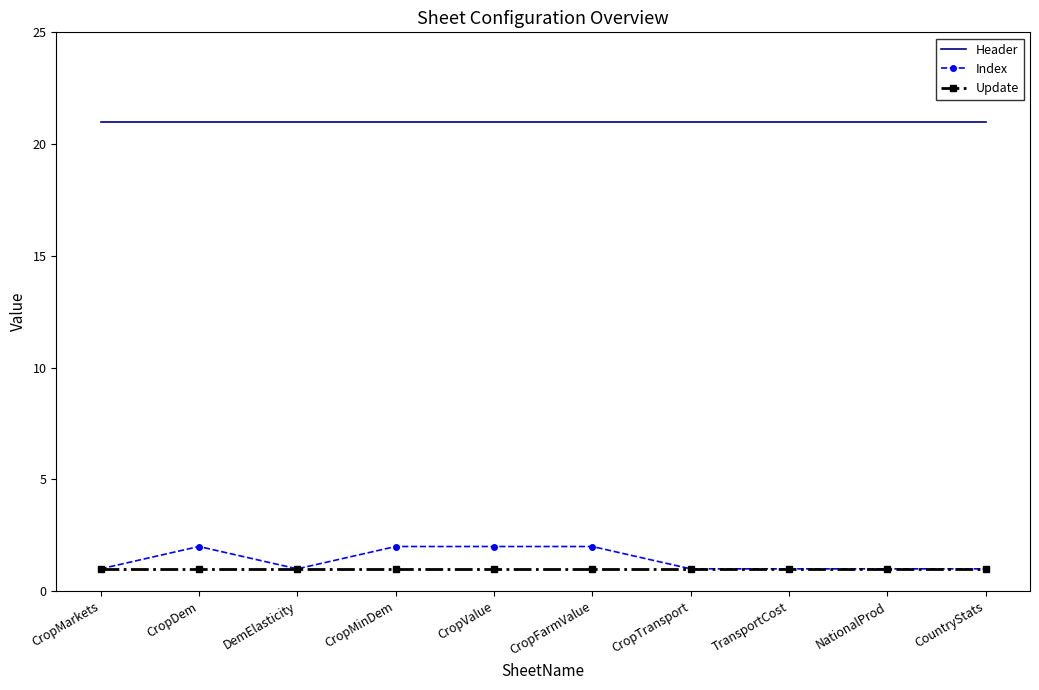

Reading right to left, transcribe all the data shown in this chart.

Header: CountryStats=21	NationalProd=21	TransportCost=21	CropTransport=21	CropFarmValue=21	CropValue=21	CropMinDem=21	DemElasticity=21	CropDem=21	CropMarkets=21
Index: CountryStats=1	NationalProd=1	TransportCost=1	CropTransport=1	CropFarmValue=2	CropValue=2	CropMinDem=2	DemElasticity=1	CropDem=2	CropMarkets=1
Update: CountryStats=1	NationalProd=1	TransportCost=1	CropTransport=1	CropFarmValue=1	CropValue=1	CropMinDem=1	DemElasticity=1	CropDem=1	CropMarkets=1